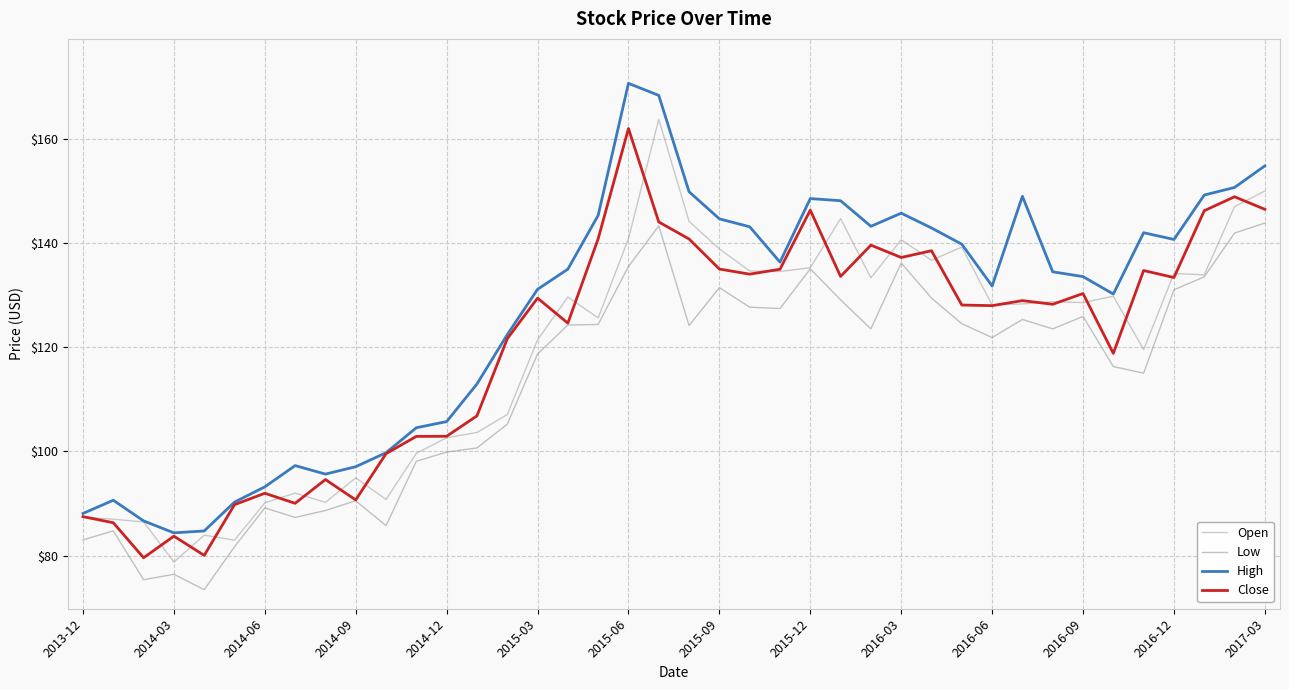

Which series has the largest range (max minus min)?

High